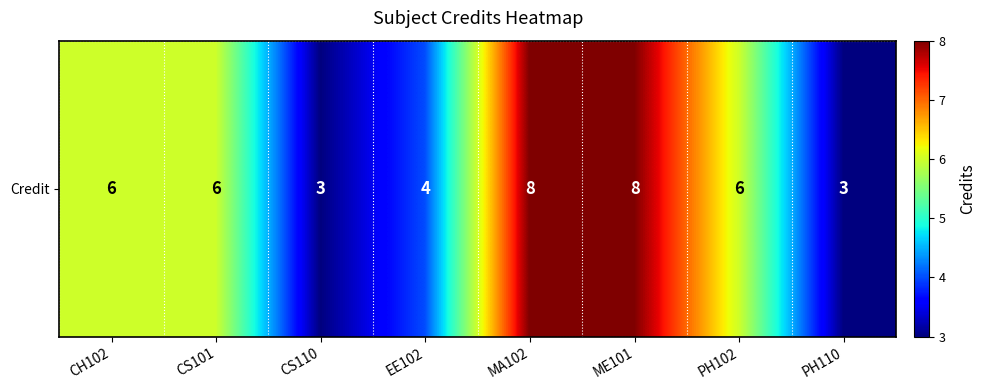

Reading left to right, list all the values displayed in this chart.

CH102=6	CS101=6	CS110=3	EE102=4	MA102=8	ME101=8	PH102=6	PH110=3